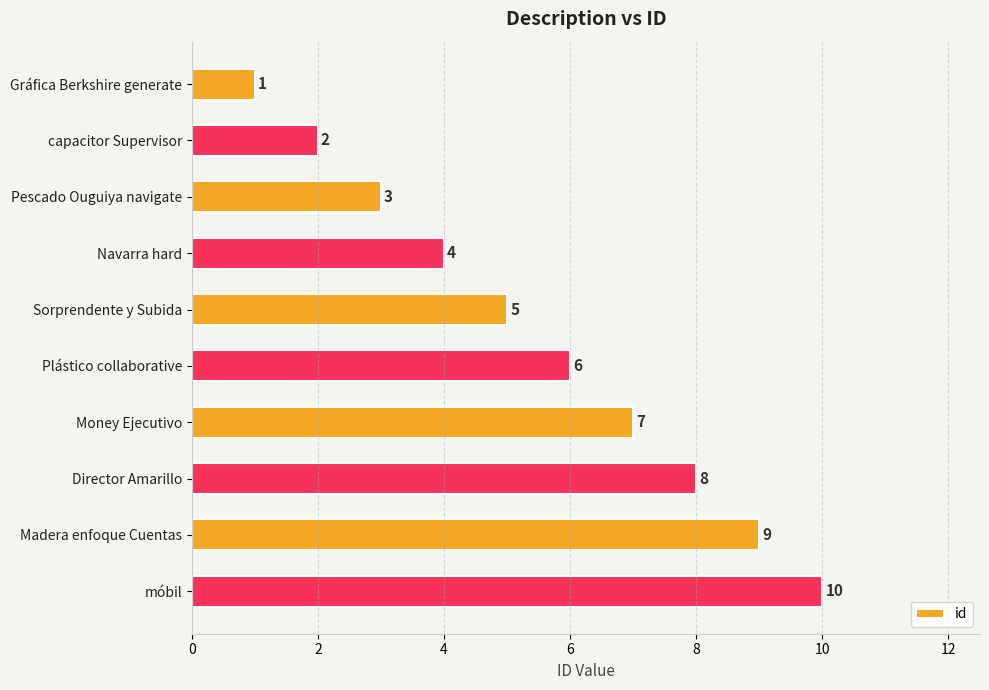

What is the sum of all values?

55